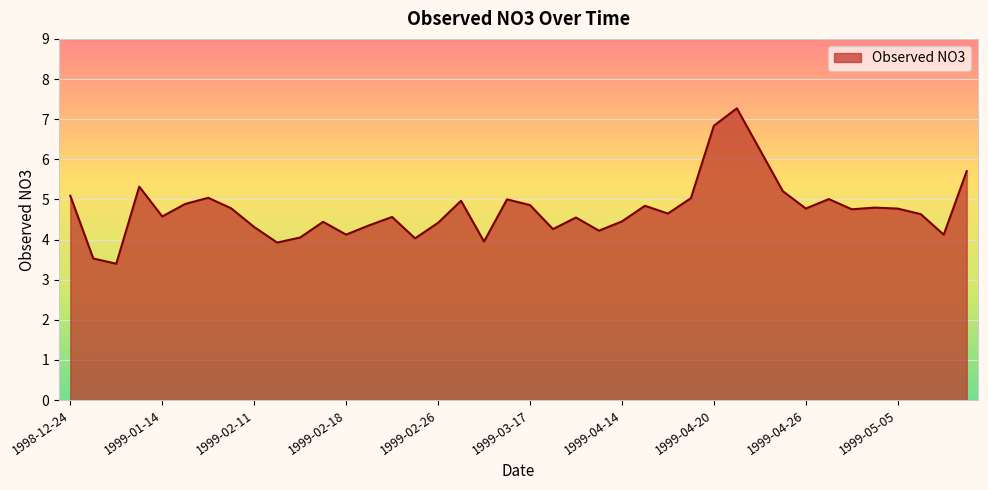

What is the maximum value shown in the chart?

7.3